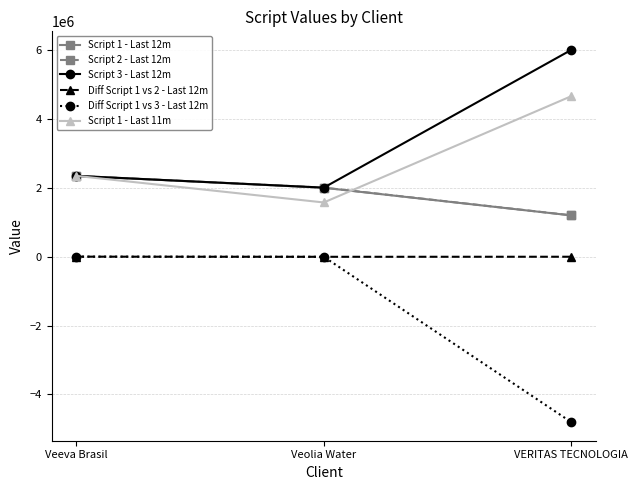

Is the value of Script 3 - Last 12m at Veeva Brasil greater than the value of Script 2 - Last 12m at Veolia Water?

Yes